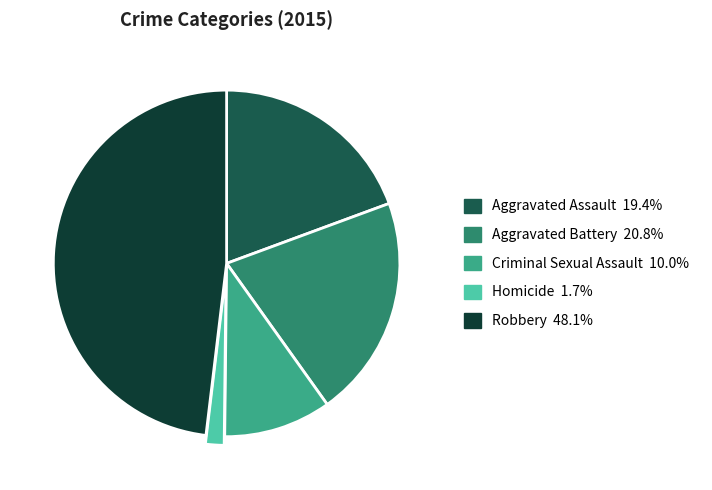

Which category has the smallest portion of the pie?

Homicide